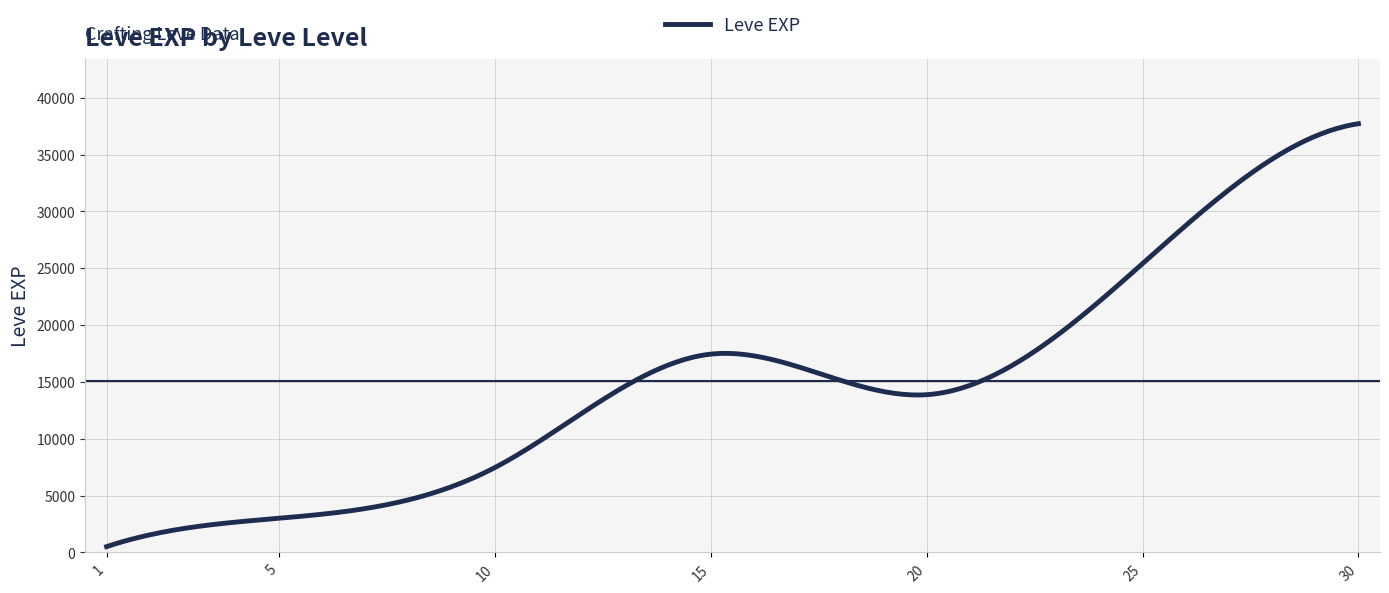

What is the maximum value shown in the chart?

37715.0